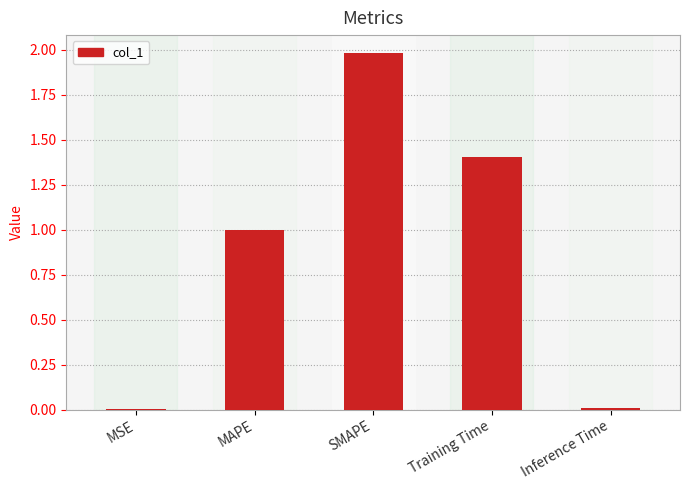

True or false: the data shows 2.3 at Training Time.

False